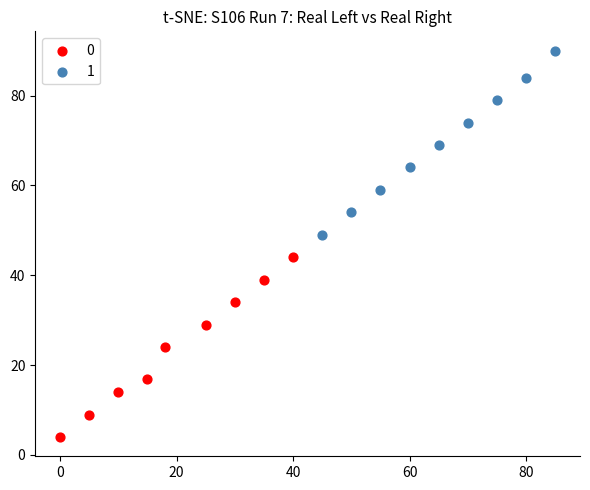

Which series contains the lowest Y value?

0